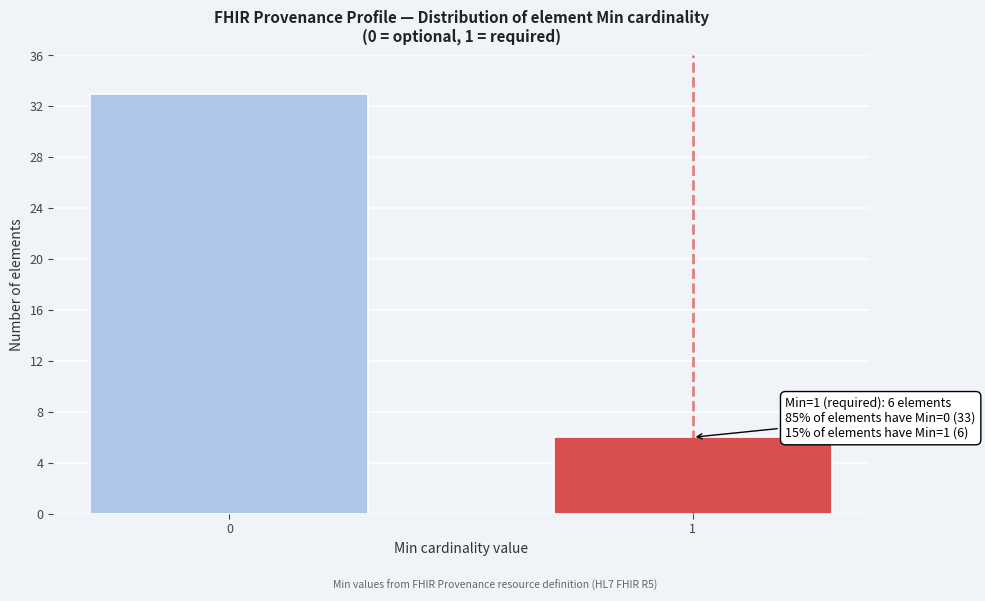

Reading left to right, transcribe all the data shown in this chart.

0=33	1=6